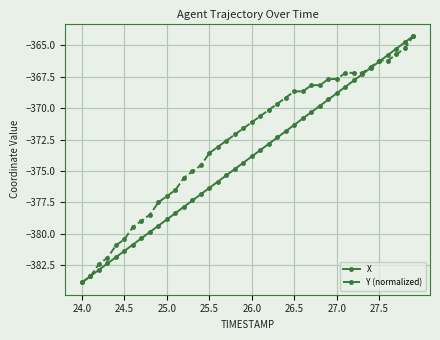

Which series has the largest total across all categories?

Y (normalized)